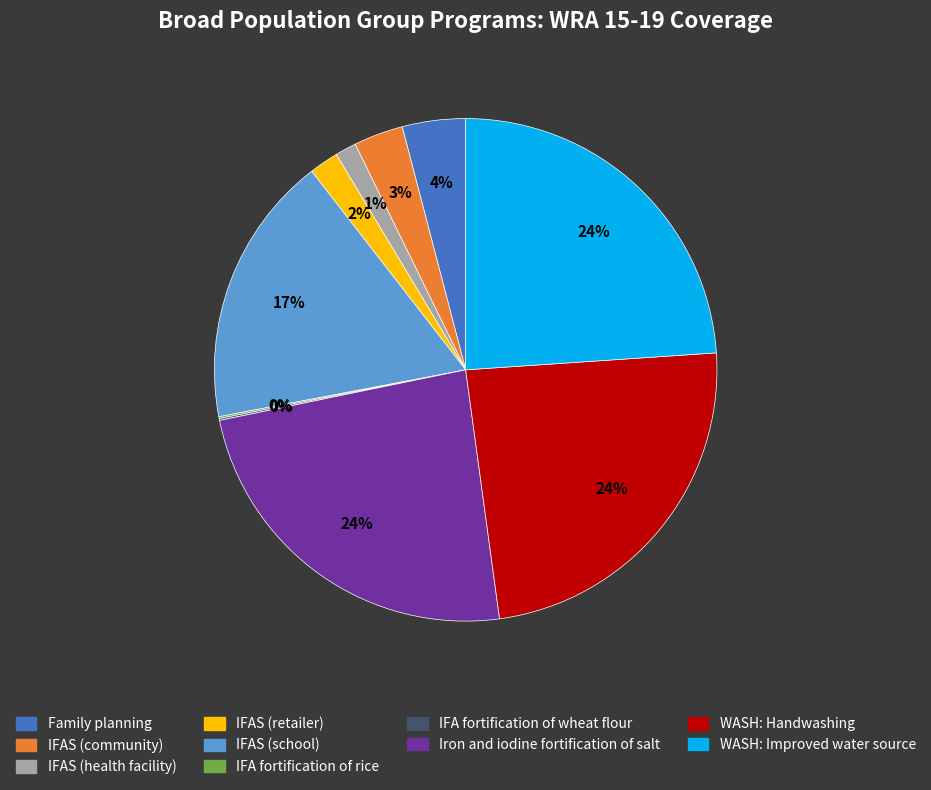

Is there any slice that represents more than half of the pie?

No